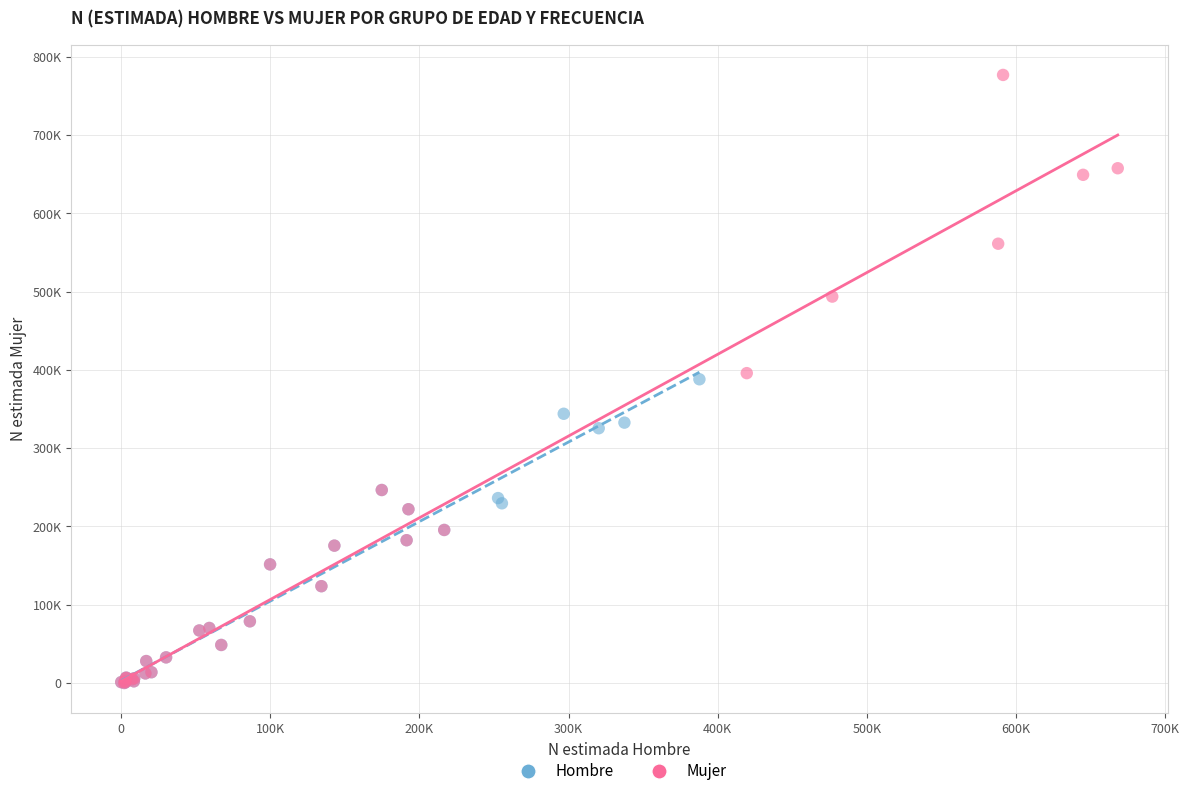

What are all the series names shown in the legend?

Hombre, Mujer